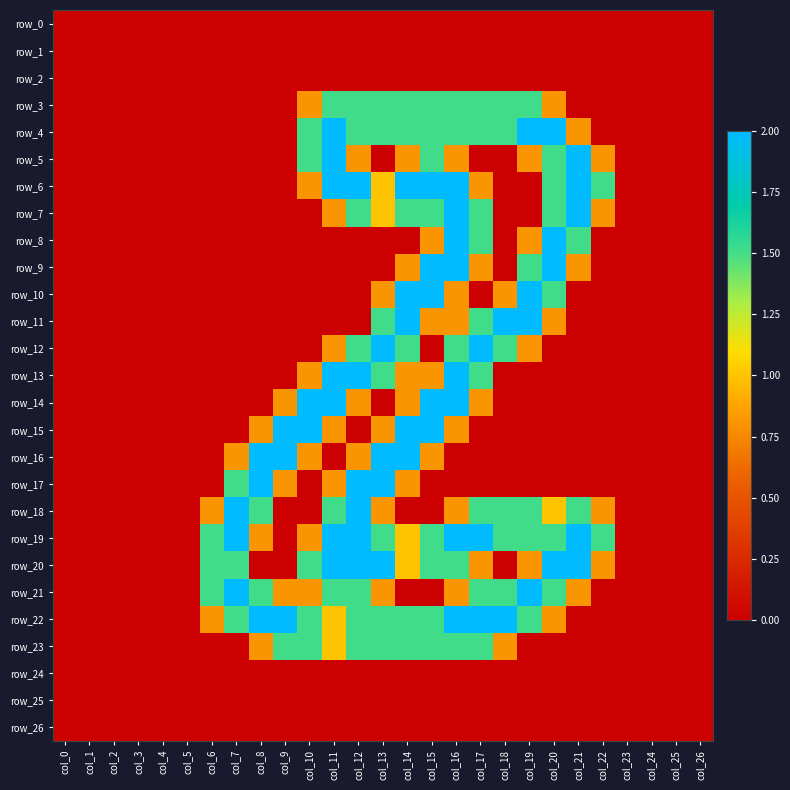

Reading left to right, list all the values displayed in this chart.

row_0: 0.0	0.0	0.0	0.0	0.0	0.0	0.0	0.0	0.0	0.0	0.0	0.0	0.0	0.0	0.0	0.0	0.0	0.0	0.0	0.0	0.0	0.0	0.0	0.0	0.0	0.0	0.0
row_1: 0.0	0.0	0.0	0.0	0.0	0.0	0.0	0.0	0.0	0.0	0.0	0.0	0.0	0.0	0.0	0.0	0.0	0.0	0.0	0.0	0.0	0.0	0.0	0.0	0.0	0.0	0.0
row_2: 0.0	0.0	0.0	0.0	0.0	0.0	0.0	0.0	0.0	0.0	0.0	0.0	0.0	0.0	0.0	0.0	0.0	0.0	0.0	0.0	0.0	0.0	0.0	0.0	0.0	0.0	0.0
row_3: 0.0	0.0	0.0	0.0	0.0	0.0	0.0	0.0	0.0	0.0	0.8	1.5	1.5	1.5	1.5	1.5	1.5	1.5	1.5	1.5	0.8	0.0	0.0	0.0	0.0	0.0	0.0
row_4: 0.0	0.0	0.0	0.0	0.0	0.0	0.0	0.0	0.0	0.0	1.5	2.0	1.5	1.5	1.5	1.5	1.5	1.5	1.5	2.0	2.0	0.8	0.0	0.0	0.0	0.0	0.0
row_5: 0.0	0.0	0.0	0.0	0.0	0.0	0.0	0.0	0.0	0.0	1.5	2.0	0.8	0.0	0.8	1.5	0.8	0.0	0.0	0.8	1.5	2.0	0.8	0.0	0.0	0.0	0.0
row_6: 0.0	0.0	0.0	0.0	0.0	0.0	0.0	0.0	0.0	0.0	0.8	2.0	2.0	1.0	2.0	2.0	2.0	0.8	0.0	0.0	1.5	2.0	1.5	0.0	0.0	0.0	0.0
row_7: 0.0	0.0	0.0	0.0	0.0	0.0	0.0	0.0	0.0	0.0	0.0	0.8	1.5	1.0	1.5	1.5	2.0	1.5	0.0	0.0	1.5	2.0	0.8	0.0	0.0	0.0	0.0
row_8: 0.0	0.0	0.0	0.0	0.0	0.0	0.0	0.0	0.0	0.0	0.0	0.0	0.0	0.0	0.0	0.8	2.0	1.5	0.0	0.8	2.0	1.5	0.0	0.0	0.0	0.0	0.0
row_9: 0.0	0.0	0.0	0.0	0.0	0.0	0.0	0.0	0.0	0.0	0.0	0.0	0.0	0.0	0.8	2.0	2.0	0.8	0.0	1.5	2.0	0.8	0.0	0.0	0.0	0.0	0.0
row_10: 0.0	0.0	0.0	0.0	0.0	0.0	0.0	0.0	0.0	0.0	0.0	0.0	0.0	0.8	2.0	2.0	0.8	0.0	0.8	2.0	1.5	0.0	0.0	0.0	0.0	0.0	0.0
row_11: 0.0	0.0	0.0	0.0	0.0	0.0	0.0	0.0	0.0	0.0	0.0	0.0	0.0	1.5	2.0	0.8	0.8	1.5	2.0	2.0	0.8	0.0	0.0	0.0	0.0	0.0	0.0
row_12: 0.0	0.0	0.0	0.0	0.0	0.0	0.0	0.0	0.0	0.0	0.0	0.8	1.5	2.0	1.5	0.0	1.5	2.0	1.5	0.8	0.0	0.0	0.0	0.0	0.0	0.0	0.0
row_13: 0.0	0.0	0.0	0.0	0.0	0.0	0.0	0.0	0.0	0.0	0.8	2.0	2.0	1.5	0.8	0.8	2.0	1.5	0.0	0.0	0.0	0.0	0.0	0.0	0.0	0.0	0.0
row_14: 0.0	0.0	0.0	0.0	0.0	0.0	0.0	0.0	0.0	0.8	2.0	2.0	0.8	0.0	0.8	2.0	2.0	0.8	0.0	0.0	0.0	0.0	0.0	0.0	0.0	0.0	0.0
row_15: 0.0	0.0	0.0	0.0	0.0	0.0	0.0	0.0	0.8	2.0	2.0	0.8	0.0	0.8	2.0	2.0	0.8	0.0	0.0	0.0	0.0	0.0	0.0	0.0	0.0	0.0	0.0
row_16: 0.0	0.0	0.0	0.0	0.0	0.0	0.0	0.8	2.0	2.0	0.8	0.0	0.8	2.0	2.0	0.8	0.0	0.0	0.0	0.0	0.0	0.0	0.0	0.0	0.0	0.0	0.0
row_17: 0.0	0.0	0.0	0.0	0.0	0.0	0.0	1.5	2.0	0.8	0.0	0.8	2.0	2.0	0.8	0.0	0.0	0.0	0.0	0.0	0.0	0.0	0.0	0.0	0.0	0.0	0.0
row_18: 0.0	0.0	0.0	0.0	0.0	0.0	0.8	2.0	1.5	0.0	0.0	1.5	2.0	0.8	0.0	0.0	0.8	1.5	1.5	1.5	1.0	1.5	0.8	0.0	0.0	0.0	0.0
row_19: 0.0	0.0	0.0	0.0	0.0	0.0	1.5	2.0	0.8	0.0	0.8	2.0	2.0	1.5	1.0	1.5	2.0	2.0	1.5	1.5	1.5	2.0	1.5	0.0	0.0	0.0	0.0
row_20: 0.0	0.0	0.0	0.0	0.0	0.0	1.5	1.5	0.0	0.0	1.5	2.0	2.0	2.0	1.0	1.5	1.5	0.8	0.0	0.8	2.0	2.0	0.8	0.0	0.0	0.0	0.0
row_21: 0.0	0.0	0.0	0.0	0.0	0.0	1.5	2.0	1.5	0.8	0.8	1.5	1.5	0.8	0.0	0.0	0.8	1.5	1.5	2.0	1.5	0.8	0.0	0.0	0.0	0.0	0.0
row_22: 0.0	0.0	0.0	0.0	0.0	0.0	0.8	1.5	2.0	2.0	1.5	1.0	1.5	1.5	1.5	1.5	2.0	2.0	2.0	1.5	0.8	0.0	0.0	0.0	0.0	0.0	0.0
row_23: 0.0	0.0	0.0	0.0	0.0	0.0	0.0	0.0	0.8	1.5	1.5	1.0	1.5	1.5	1.5	1.5	1.5	1.5	0.8	0.0	0.0	0.0	0.0	0.0	0.0	0.0	0.0
row_24: 0.0	0.0	0.0	0.0	0.0	0.0	0.0	0.0	0.0	0.0	0.0	0.0	0.0	0.0	0.0	0.0	0.0	0.0	0.0	0.0	0.0	0.0	0.0	0.0	0.0	0.0	0.0
row_25: 0.0	0.0	0.0	0.0	0.0	0.0	0.0	0.0	0.0	0.0	0.0	0.0	0.0	0.0	0.0	0.0	0.0	0.0	0.0	0.0	0.0	0.0	0.0	0.0	0.0	0.0	0.0
row_26: 0.0	0.0	0.0	0.0	0.0	0.0	0.0	0.0	0.0	0.0	0.0	0.0	0.0	0.0	0.0	0.0	0.0	0.0	0.0	0.0	0.0	0.0	0.0	0.0	0.0	0.0	0.0